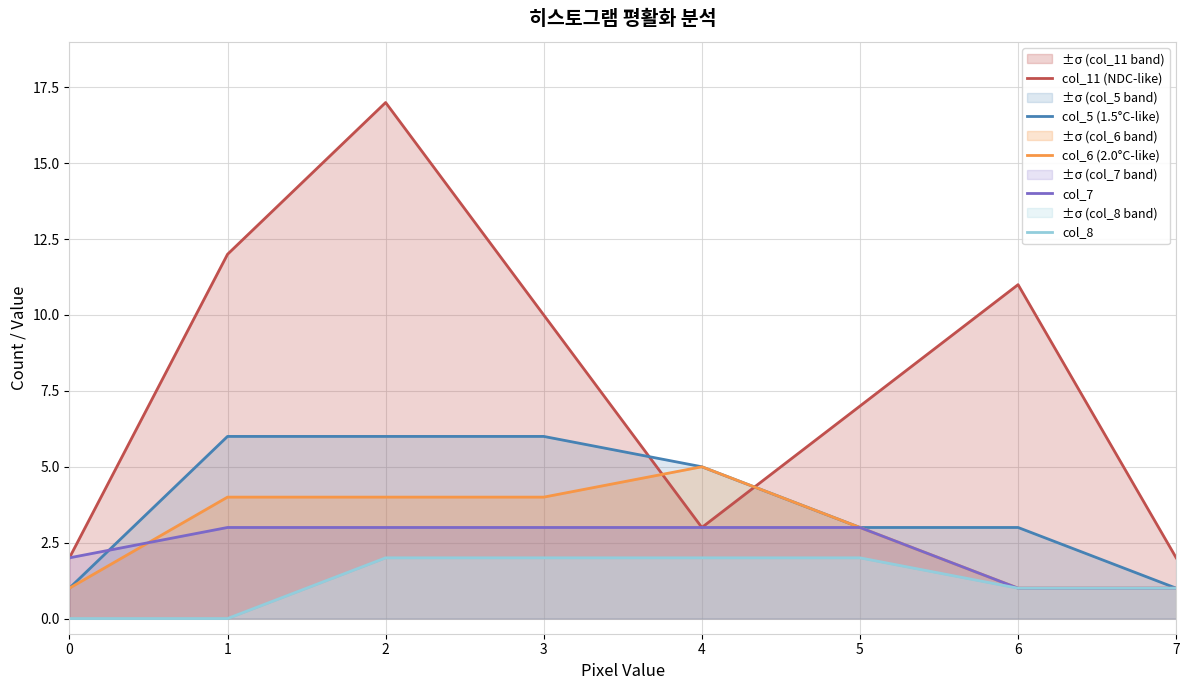

What is the difference between the second highest and second lowest values in the col_11 (NDC-like) series?

10